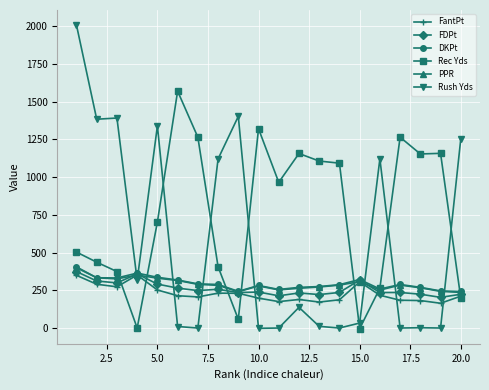

At how many categories does at least one series exceed 1794?

1